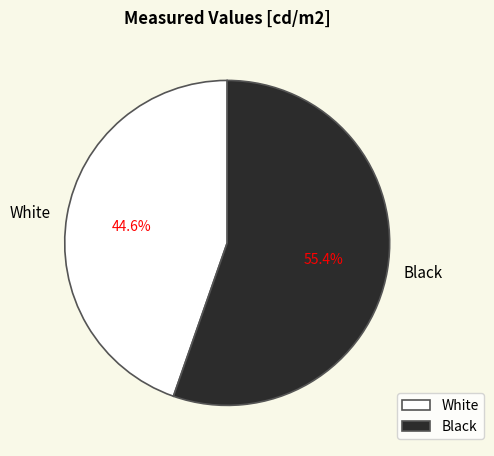

To the nearest percent, what percentage of the pie is White?

45%